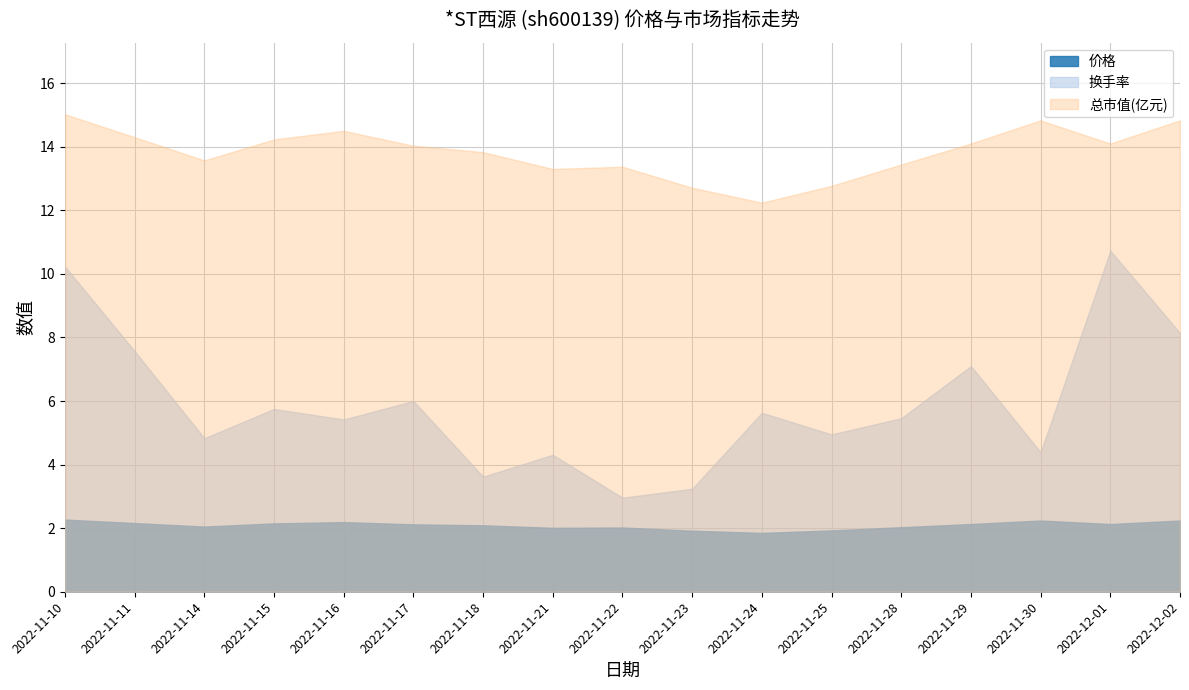

True or false: 总市值(亿元) has a value of 14.8 at 2022-12-02.

True